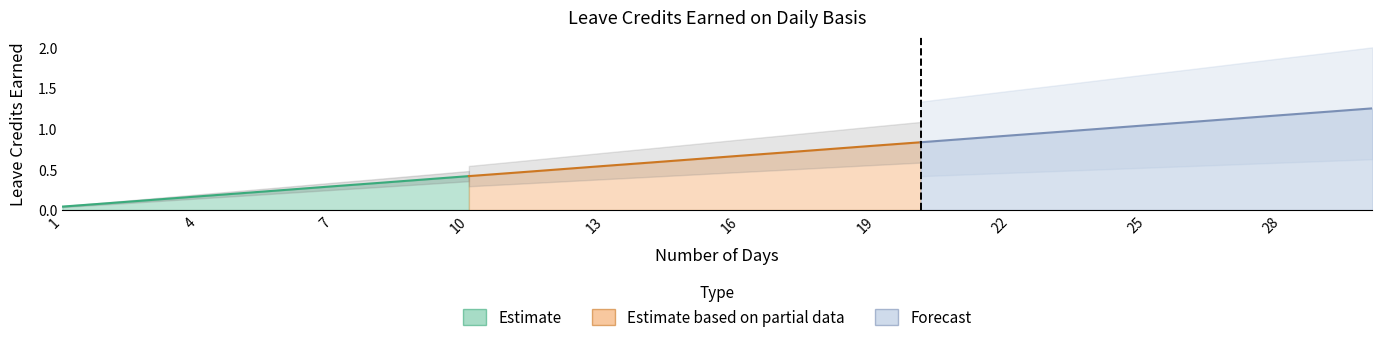

At which label is VL Earned closest to 0?

1